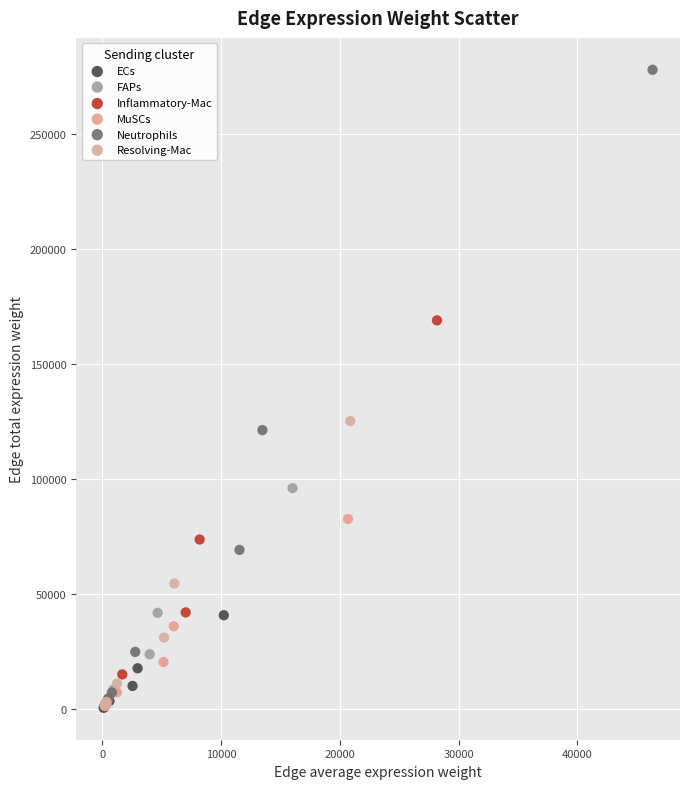

Which series reaches the maximum Y coordinate?

Neutrophils